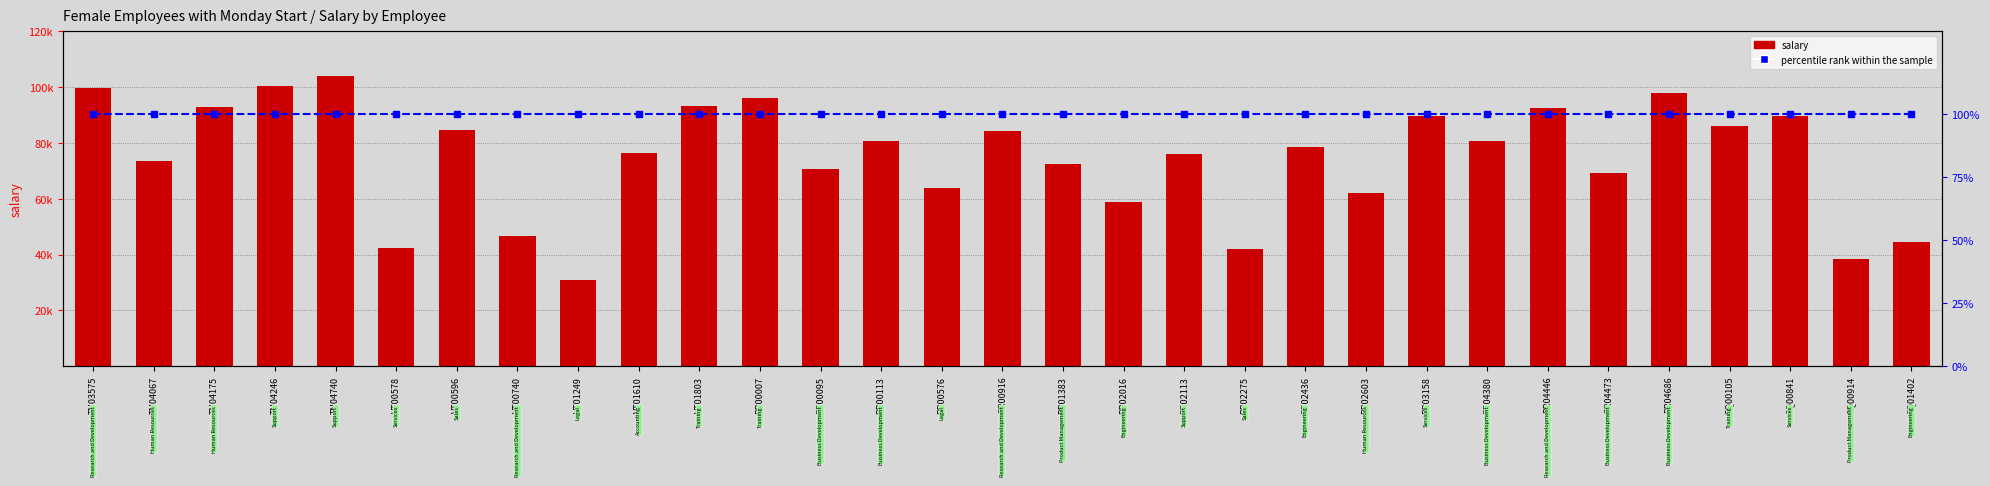

What is the sum of all percentile rank within the sample values?

3100.0